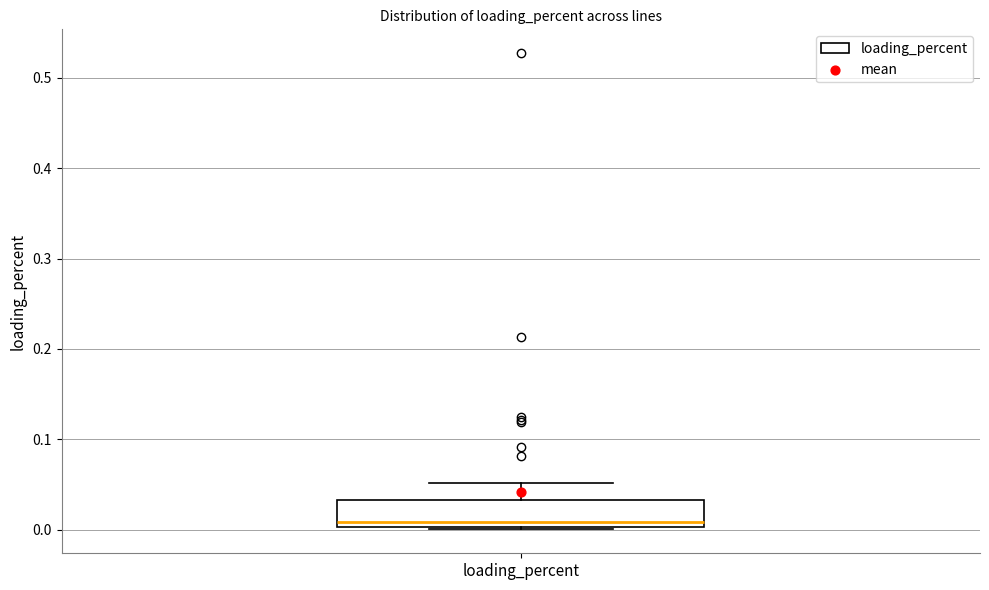

Transcribe this box plot: give where the median line is, the range the box spans, and where the two whiskers end, as read against the y-axis. The values are not printed on the chart, so give them approximately, as read against the axis.

median 0.01, box 0.00 to 0.03, whiskers 0.00 to 0.05